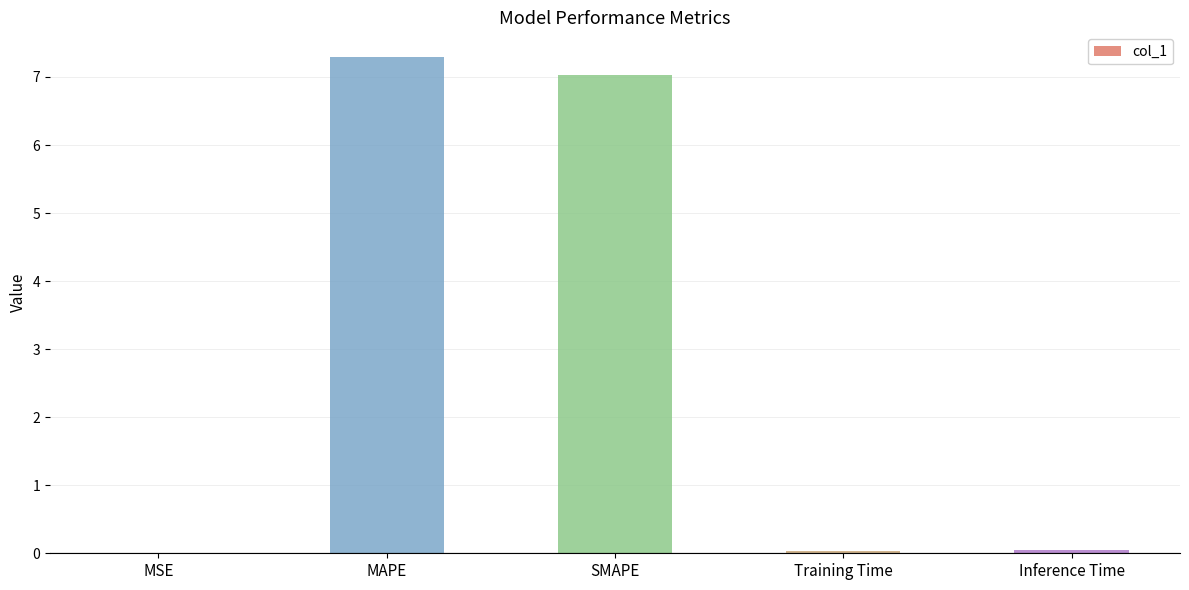

The chart shows a value of 0.0 at MSE. True or false?

True